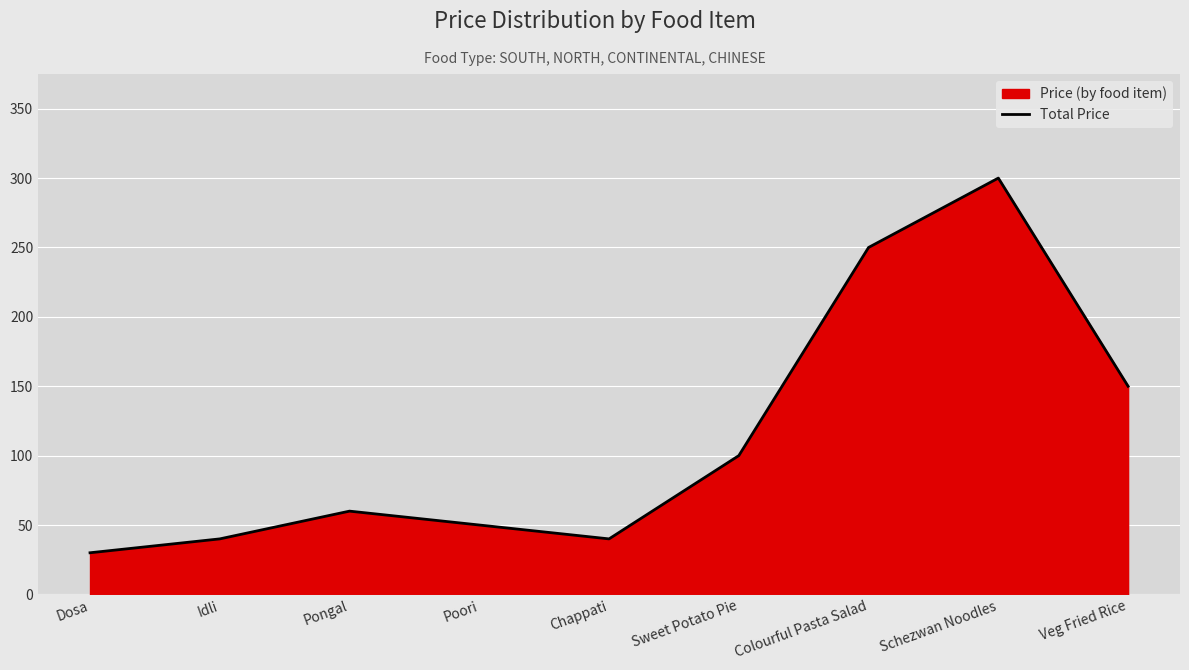

Reading right to left, extract all data points from this chart.

150	300	250	100	40	50	60	40	30